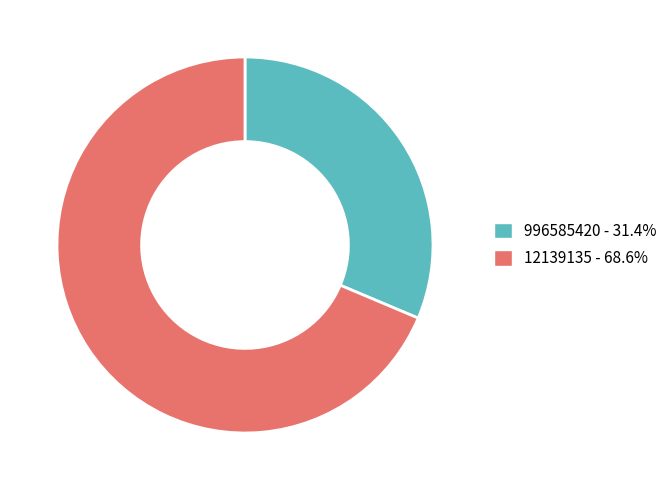

Which category has the biggest portion of the pie?

12139135